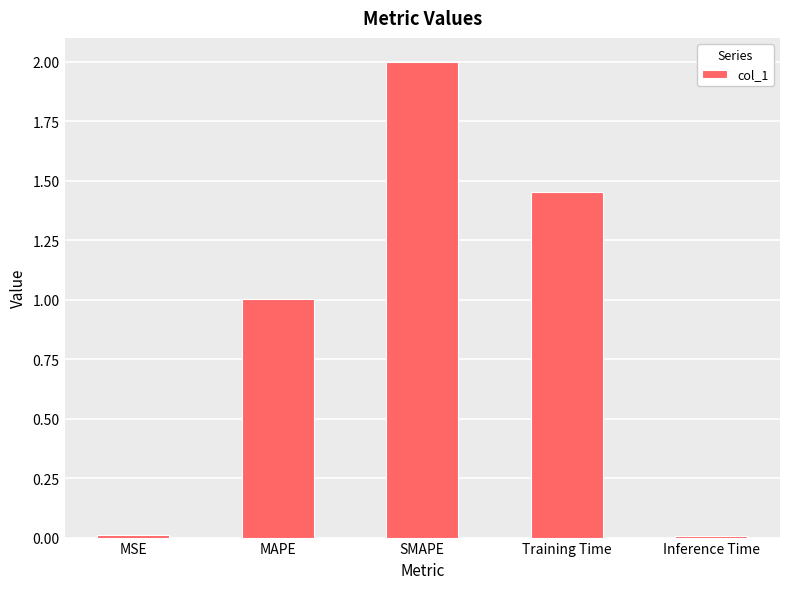

How many distinct data groups are displayed?

1